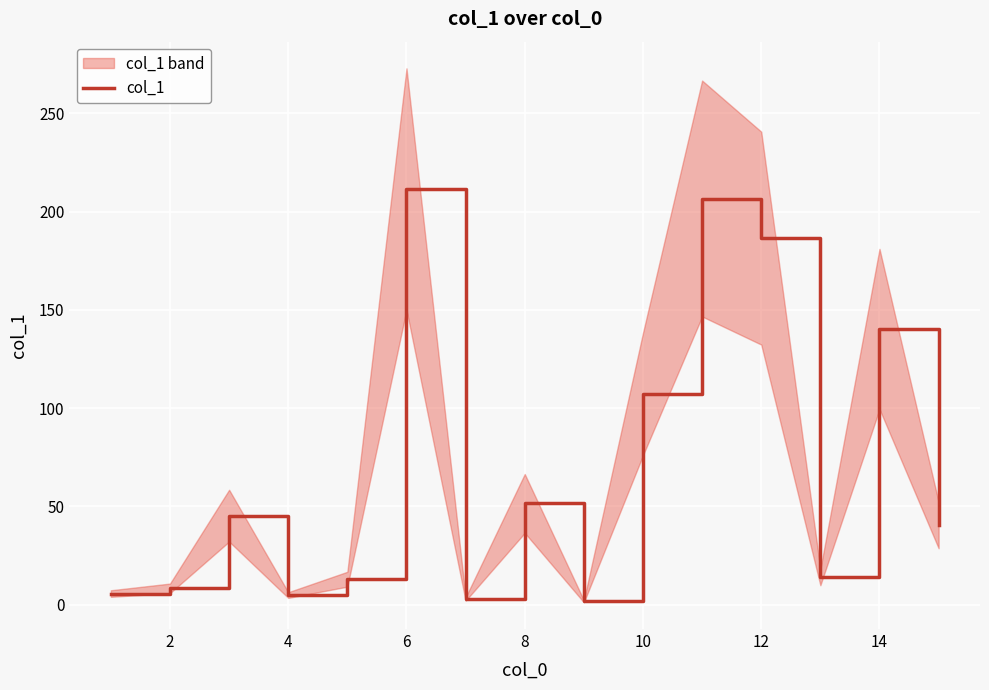

What is the maximum value for col_1?

211.4